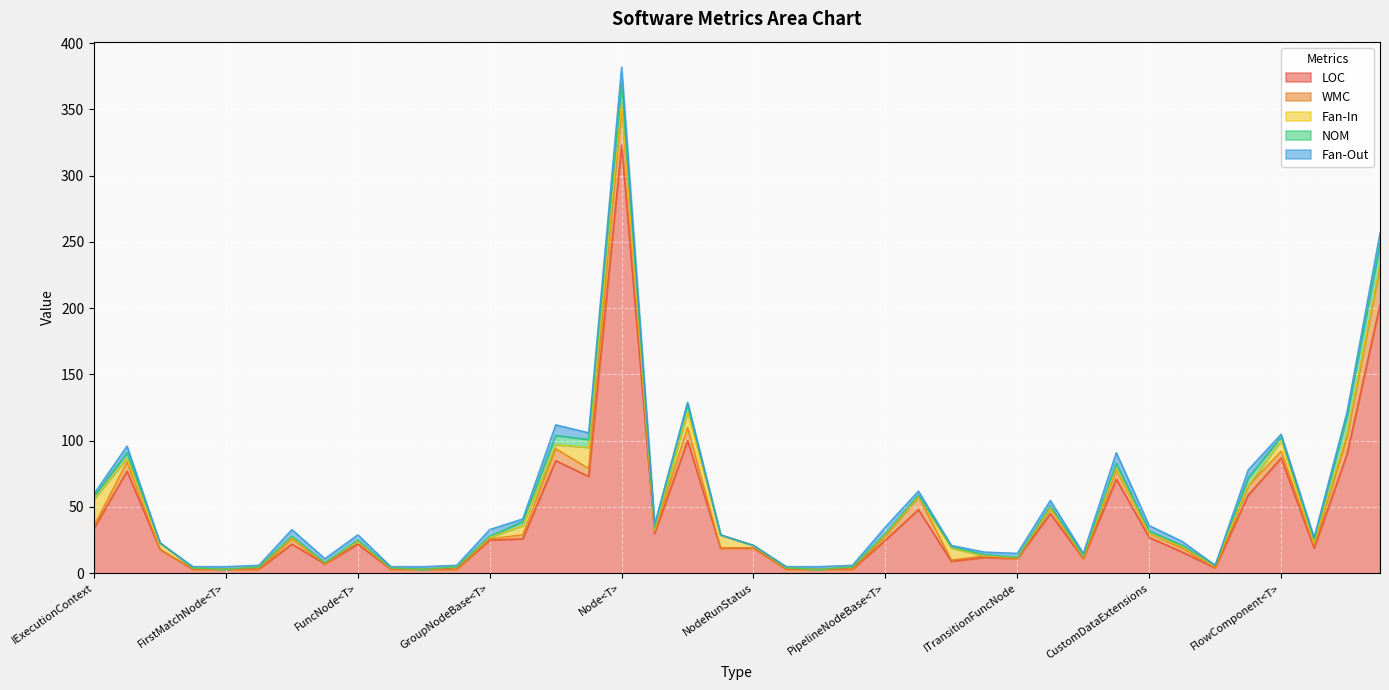

What is the difference between the maximum and minimum values in the WMC series?

29